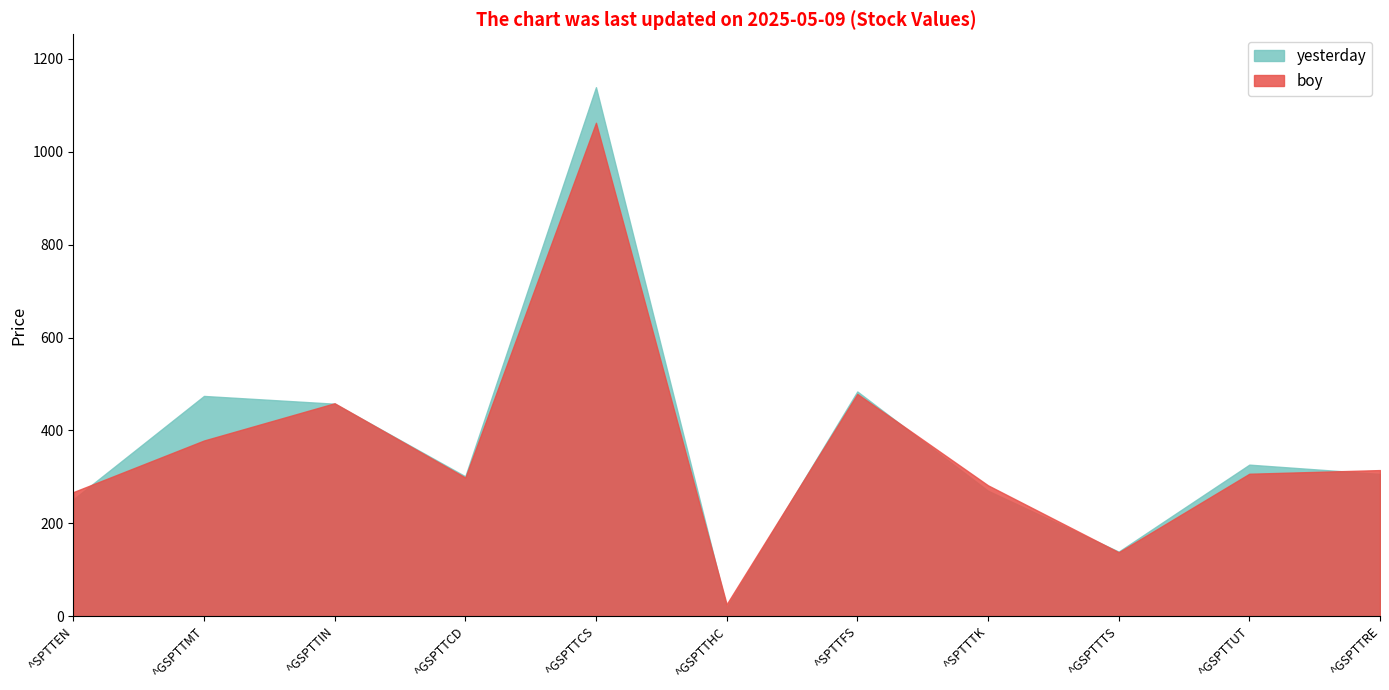

Does the chart have visible grid lines?

No